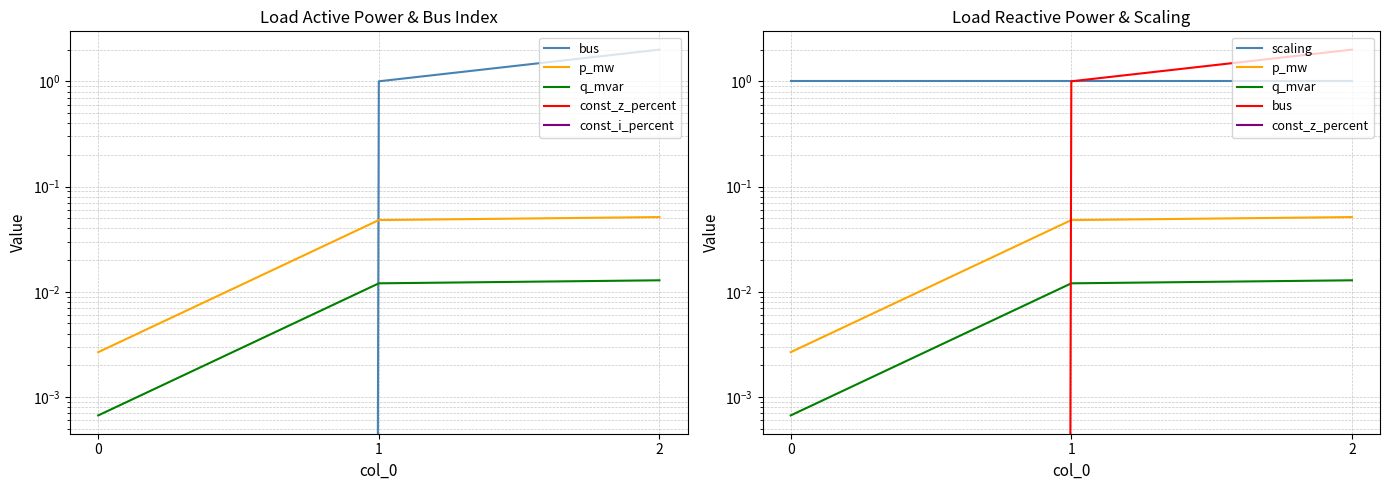

Is it true that const_i_percent equals 0.0 at 2?

True